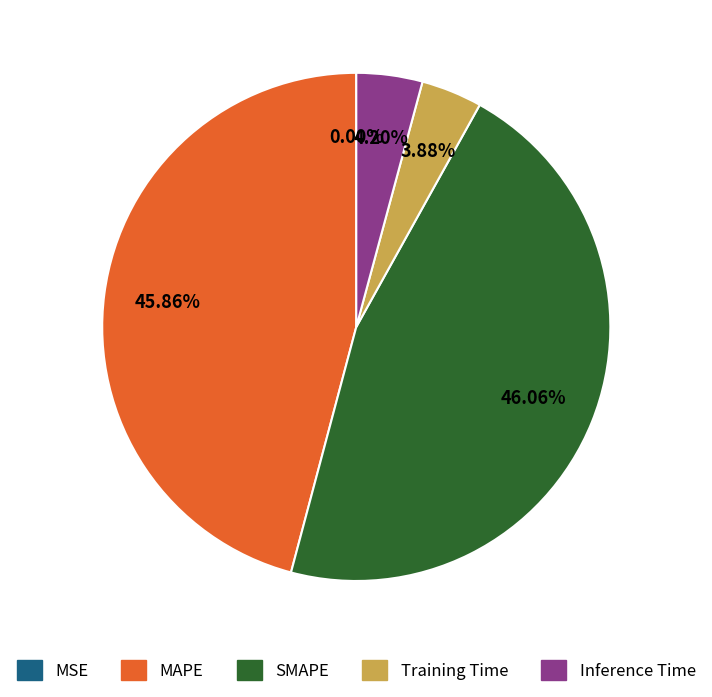

Is Training Time the majority of the pie?

No